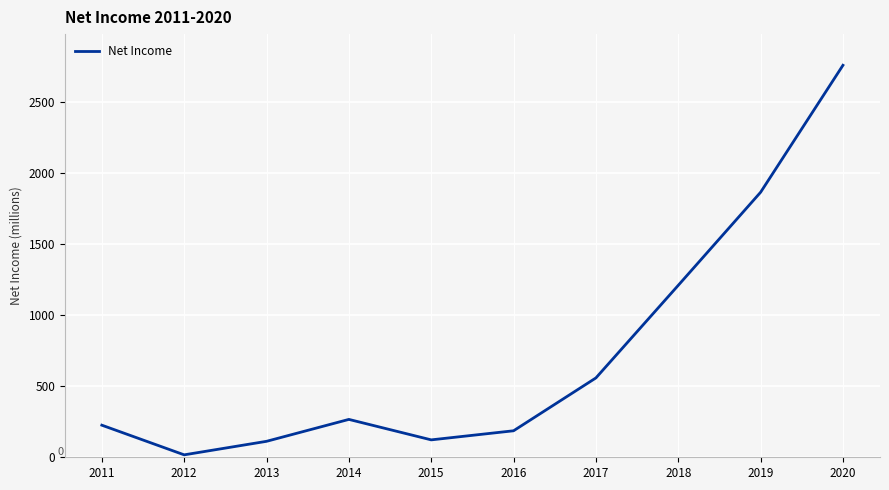

Between 2017 and 2013, which is larger?

2017